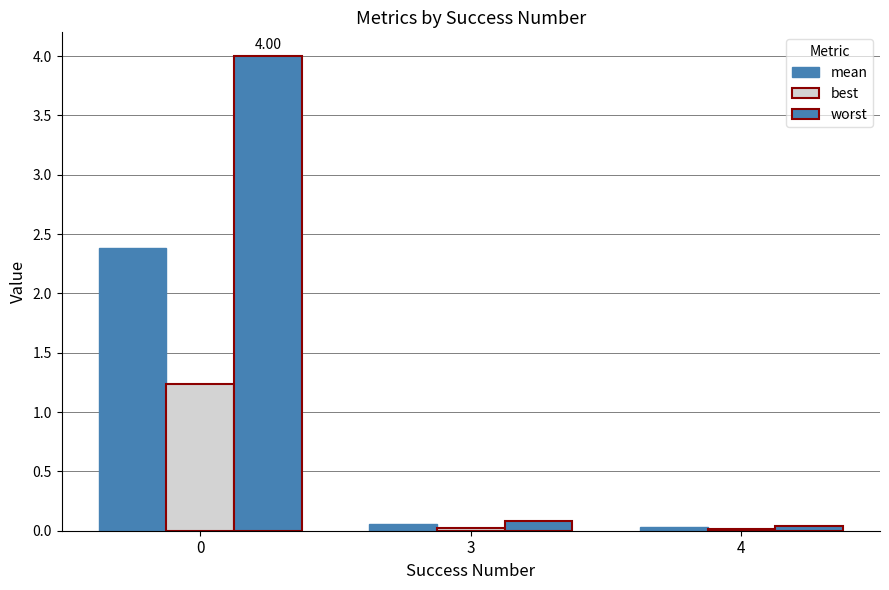

The value of best at 4 is 0.0. True or false?

False